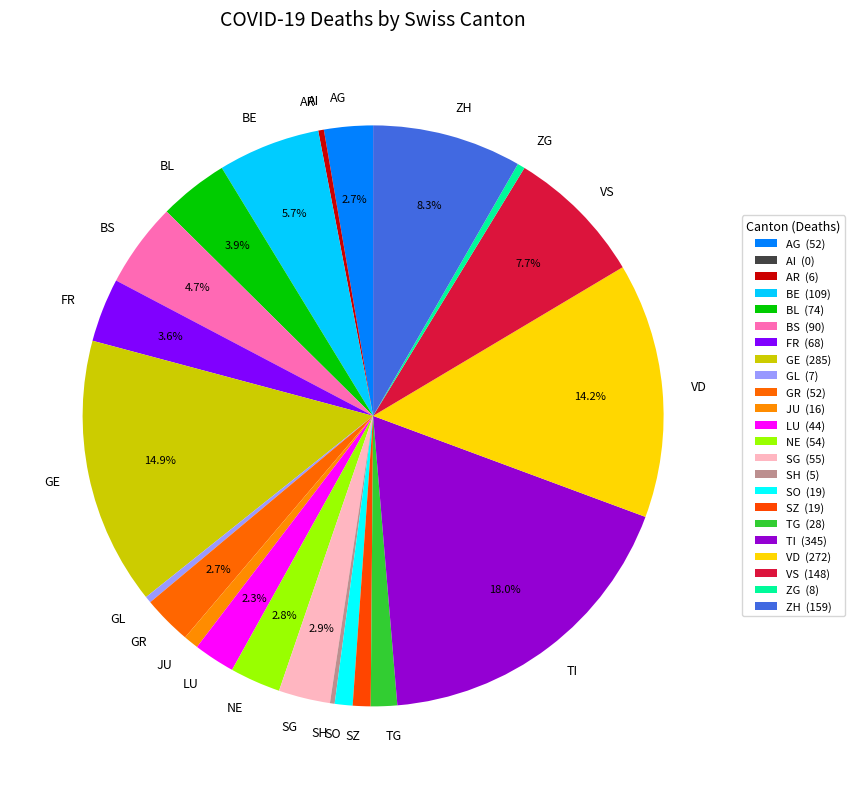

True or false: JU accounts for 15% of the total.

False